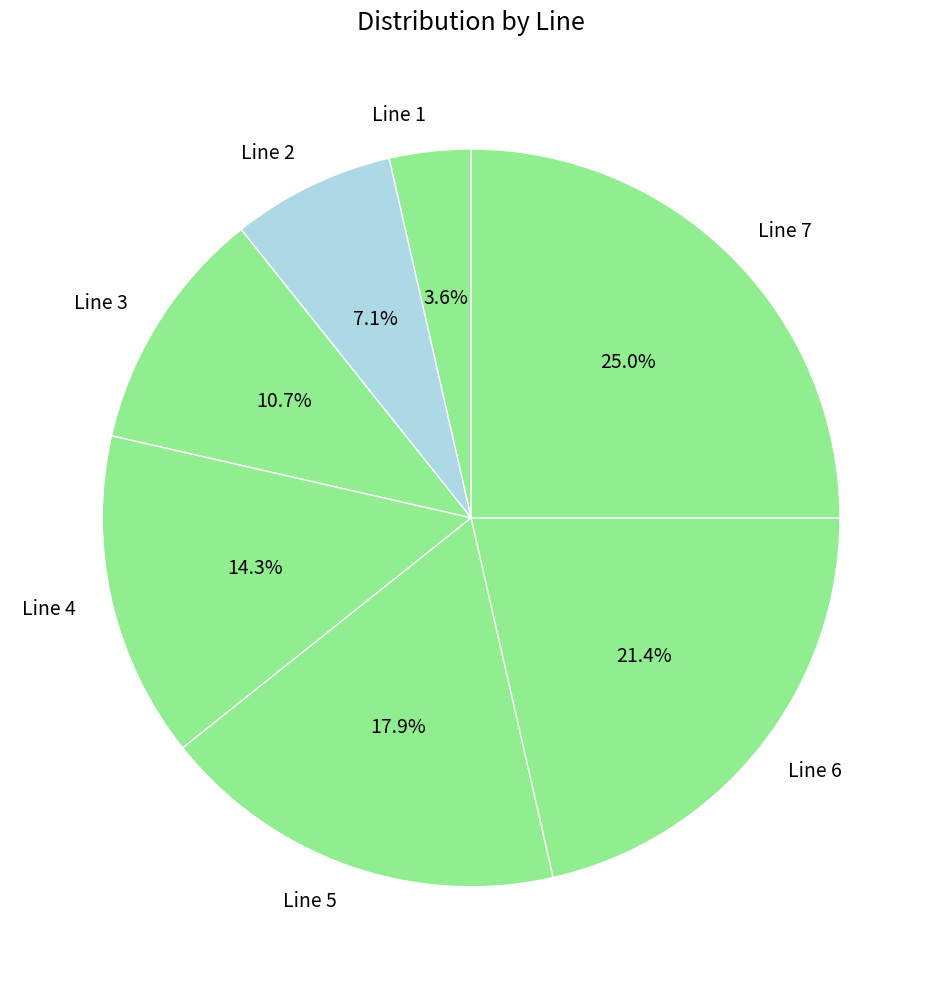

Between Line 7 and Line 2, which is larger?

Line 7